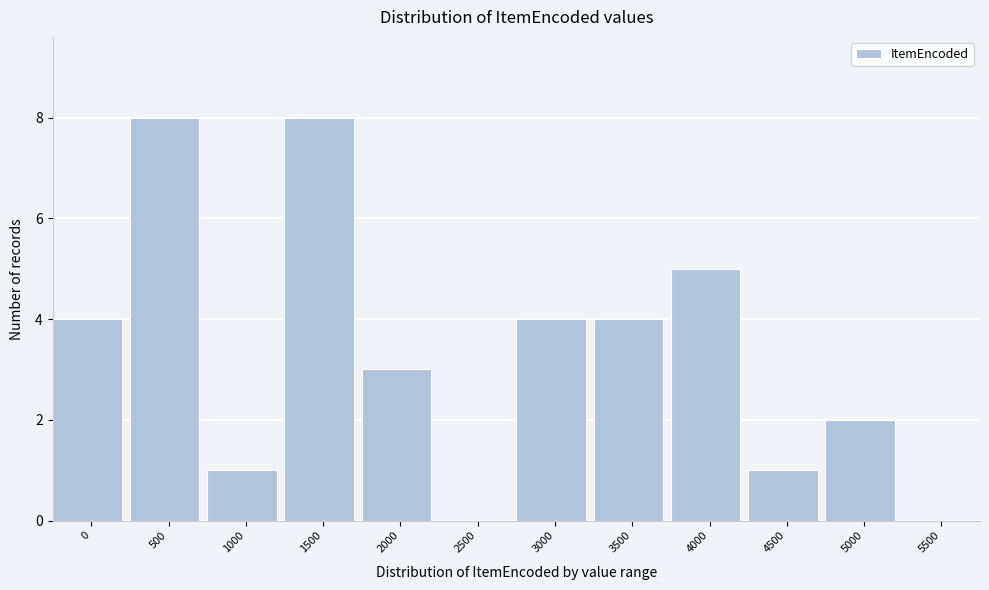

Reading left to right, list all the values displayed in this chart.

0=4	500=8	1000=1	1500=8	2000=3	2500=0	3000=4	3500=4	4000=5	4500=1	5000=2	5500=0